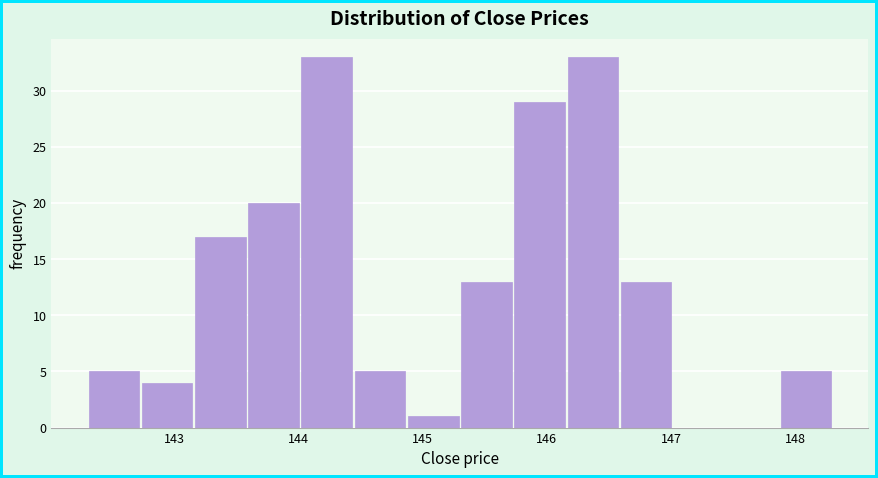

Reading left to right, list every bar in this chart as the range it spans on the x-axis followed by its height. Neither the bar edges nor the heights are printed on the chart, so give them approximately, as read against the axes.

142.3 to 142.7: 5
142.7 to 143.2: 4
143.2 to 143.6: 17
143.6 to 144.0: 20
144.0 to 144.4: 33
144.4 to 144.9: 5
144.9 to 145.3: 1
145.3 to 145.7: 13
145.7 to 146.2: 29
146.2 to 146.6: 33
146.6 to 147.0: 13
147.0 to 147.4: 0
147.4 to 147.9: 0
147.9 to 148.3: 5